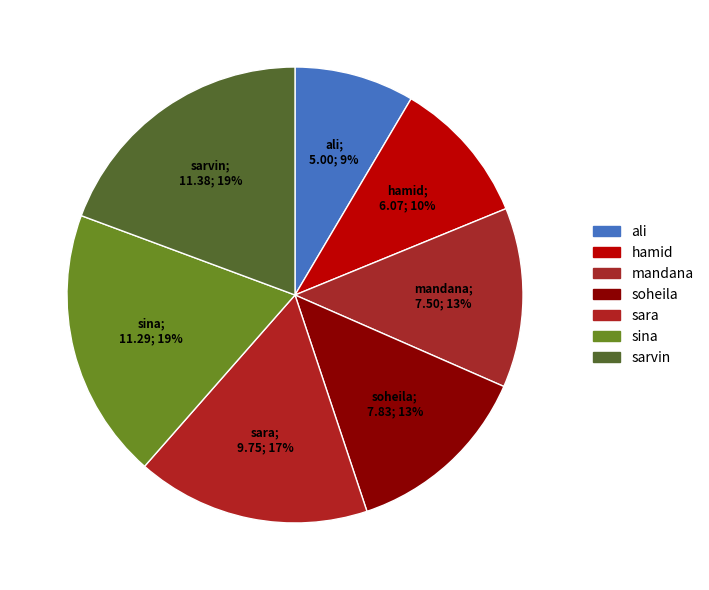

To the nearest percent, what percentage of the pie is ali?

9%